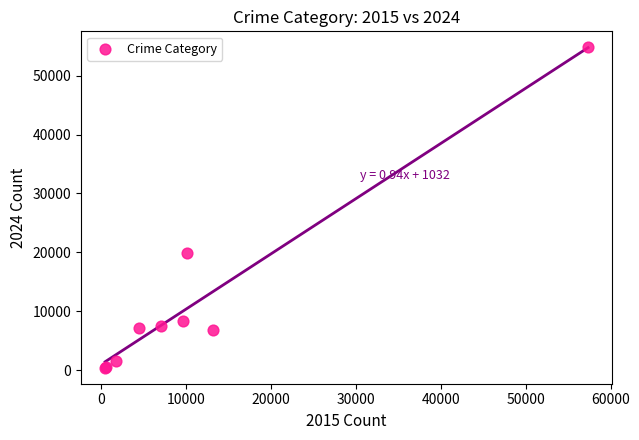

What Y value in the scatter plot is closest to 27616?

19819